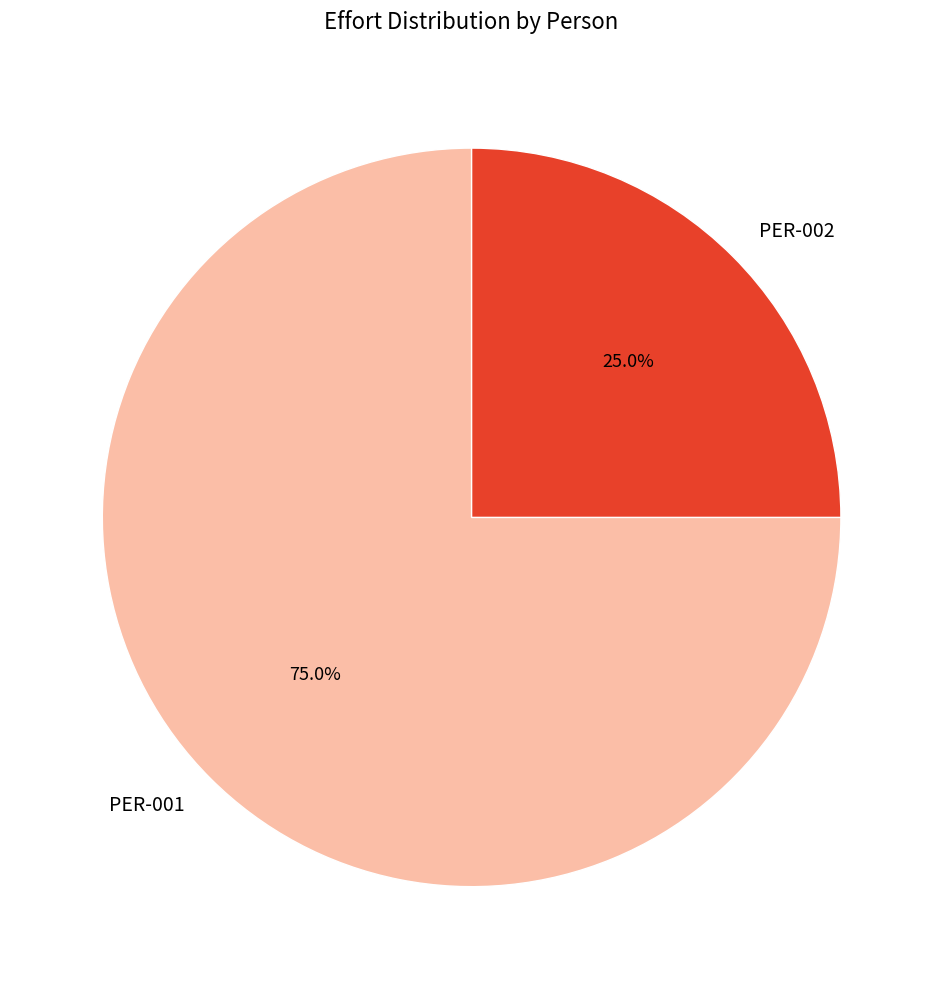

Between PER-001 and PER-002, which is larger?

PER-001